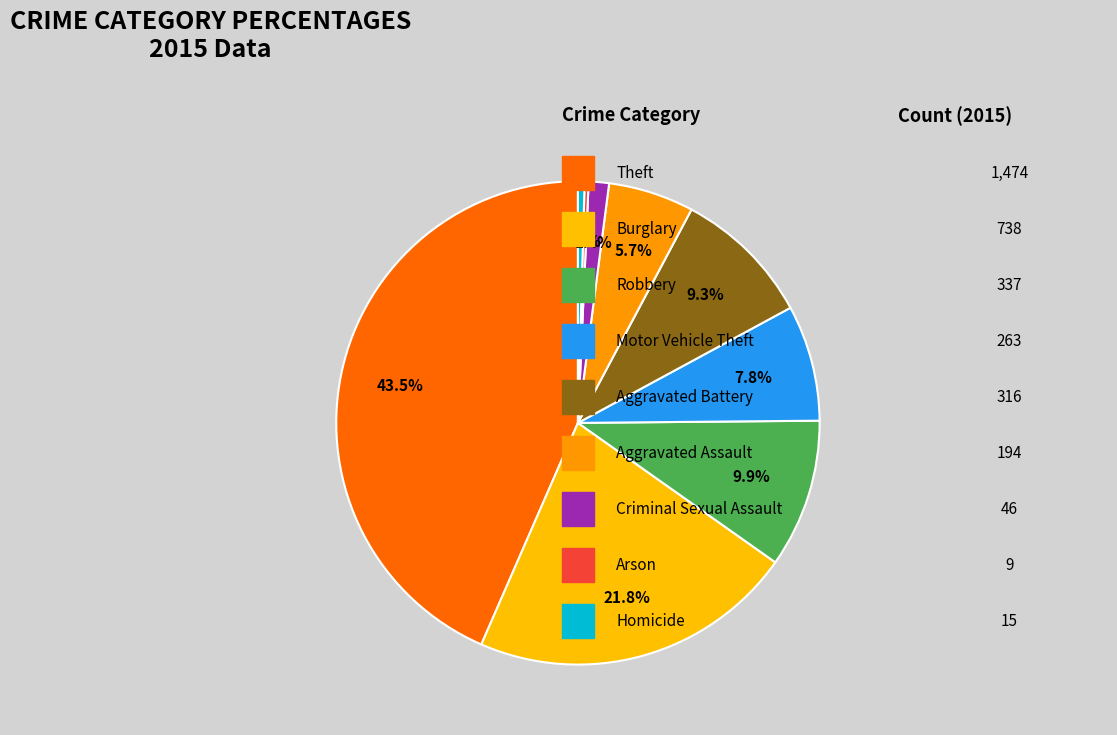

Does Burglary account for over 50% of the chart?

No